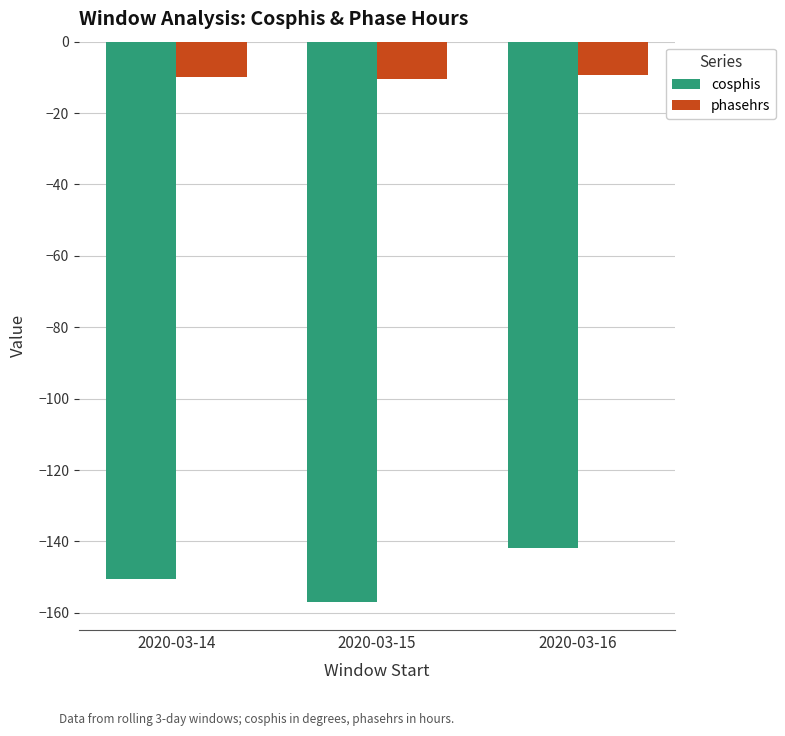

Rank the series by their maximum value, from lowest to highest.

cosphis, phasehrs